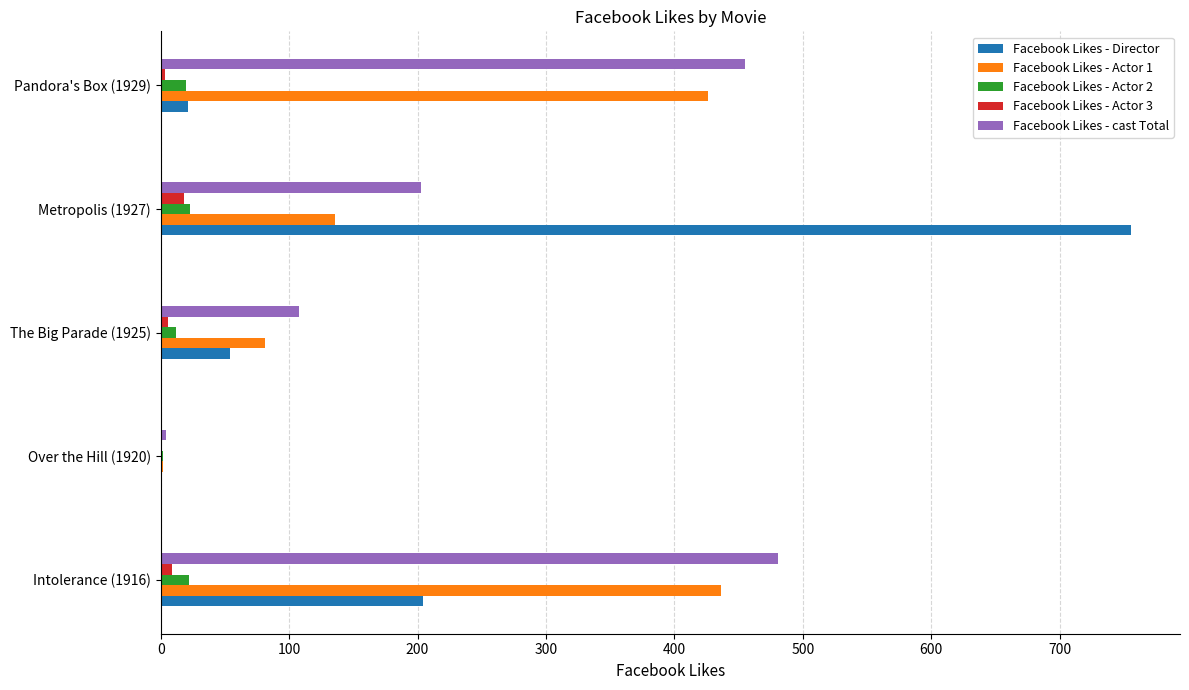

What is the maximum value for Facebook Likes - cast Total?

481